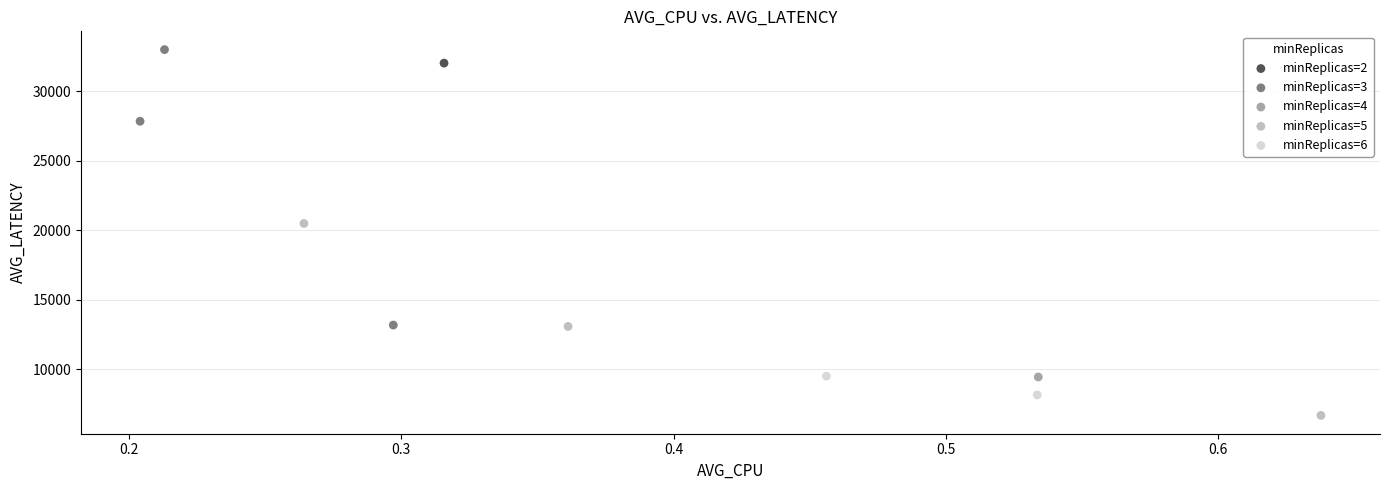

Which series contains the lowest Y value?

minReplicas=5